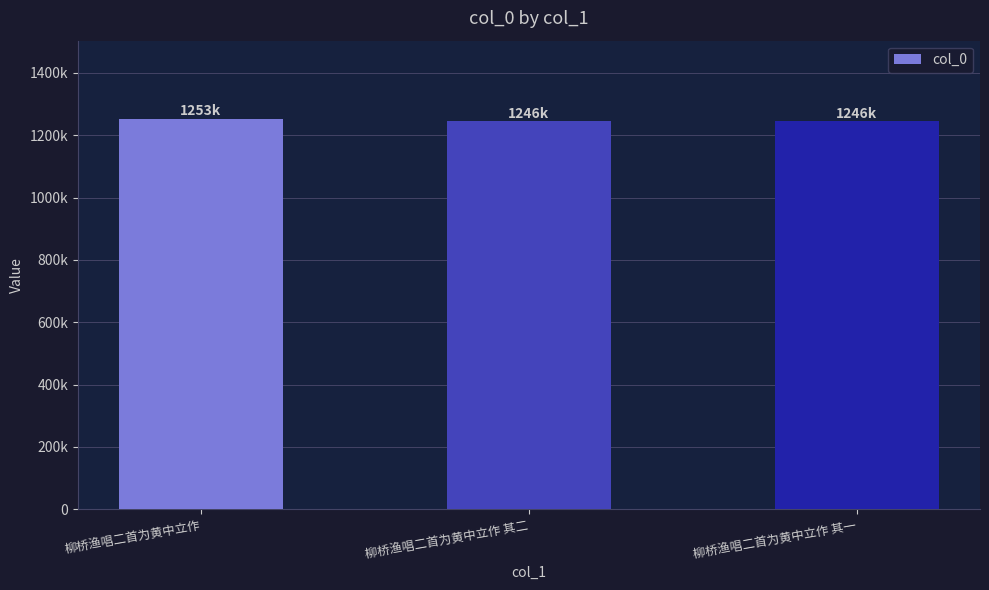

Which category has the lowest value across all series?

柳桥渔唱二首为黄中立作 其一